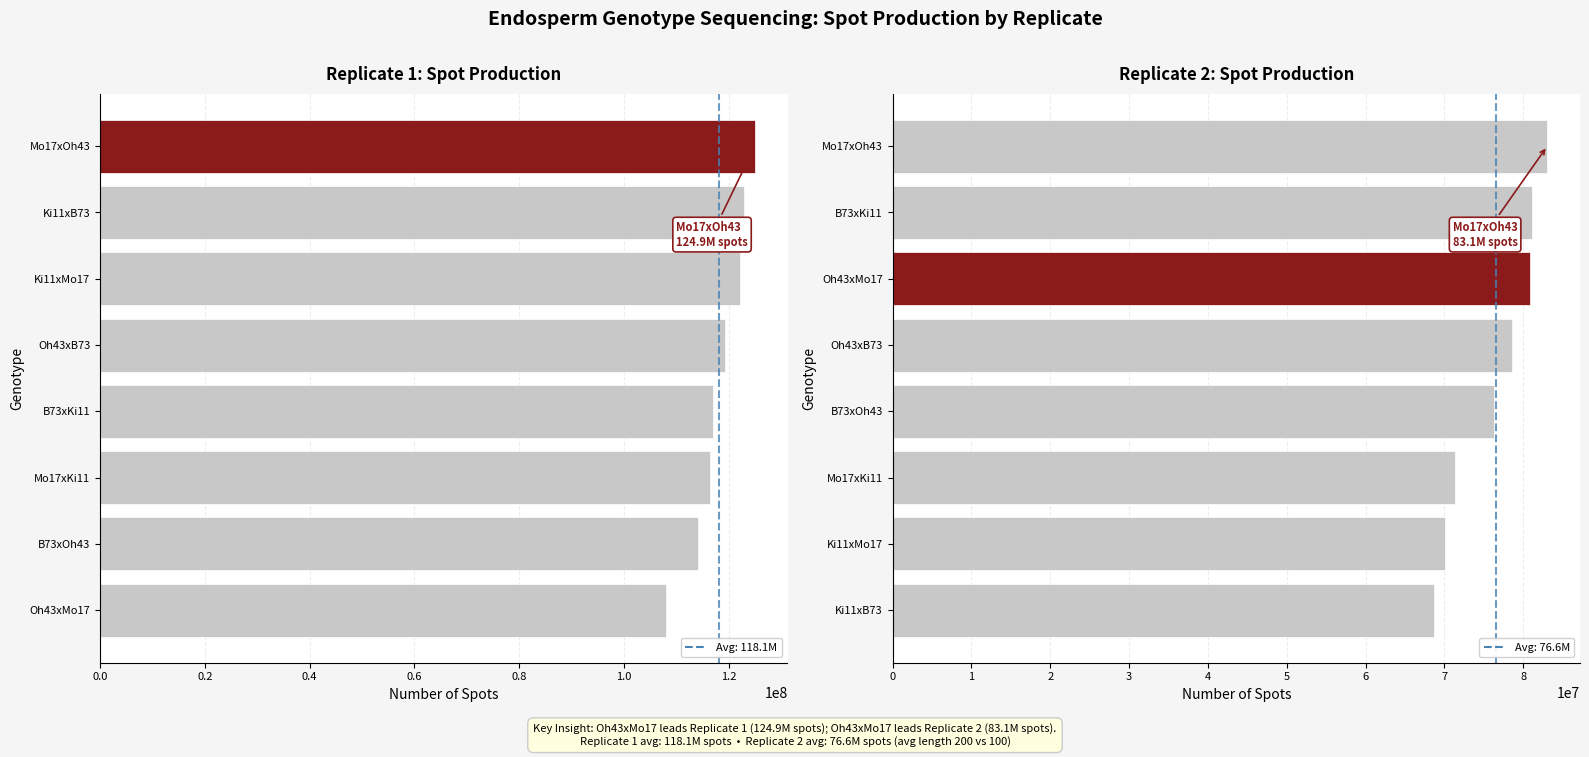

Where does the Replicate 1 spots series first go above 119224058?

Ki11xMo17